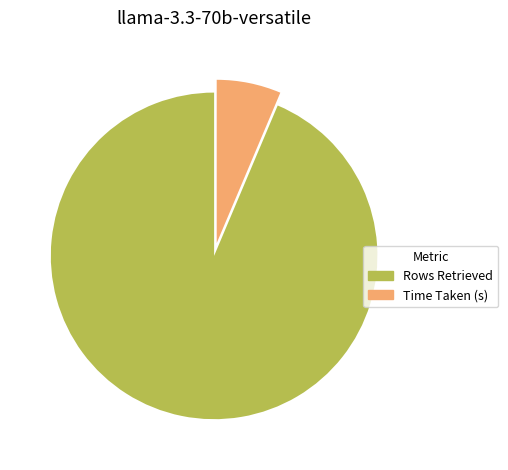

True or false: Rows Retrieved accounts for 94% of the total.

True